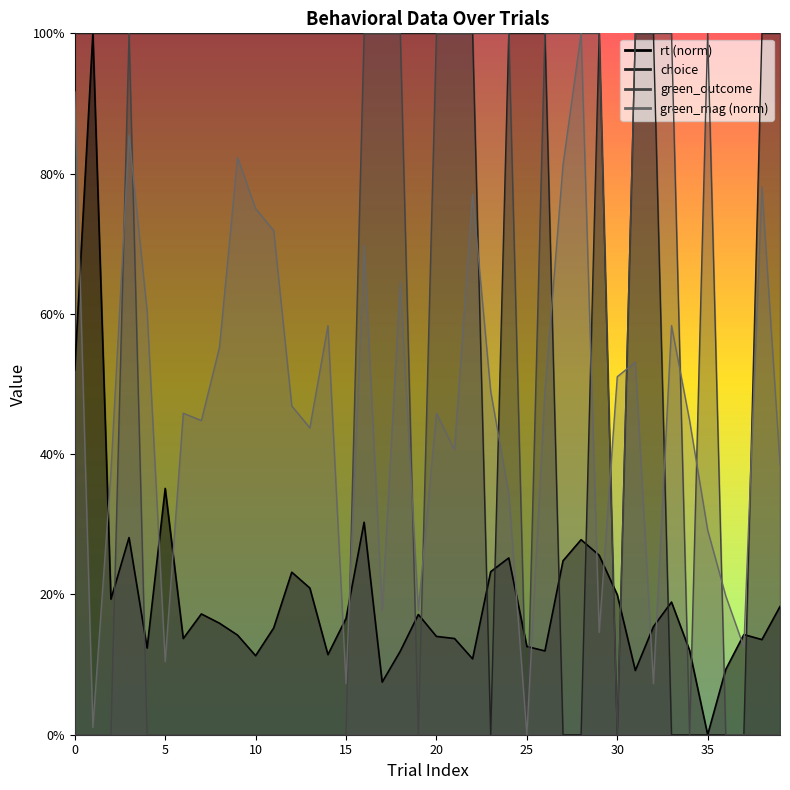

How many lines are shown in the chart?

4